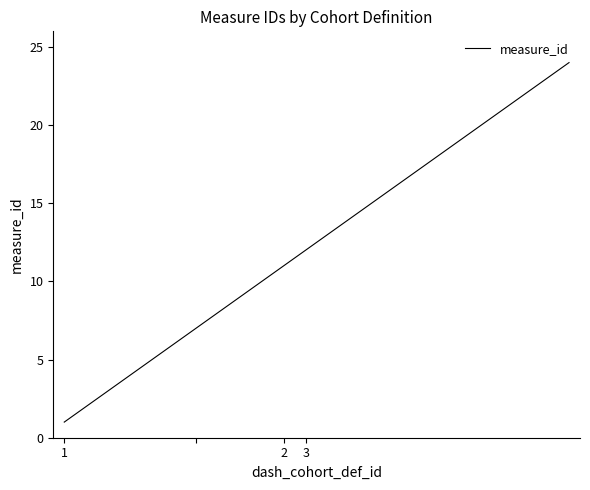

Does the chart have visible grid lines?

No